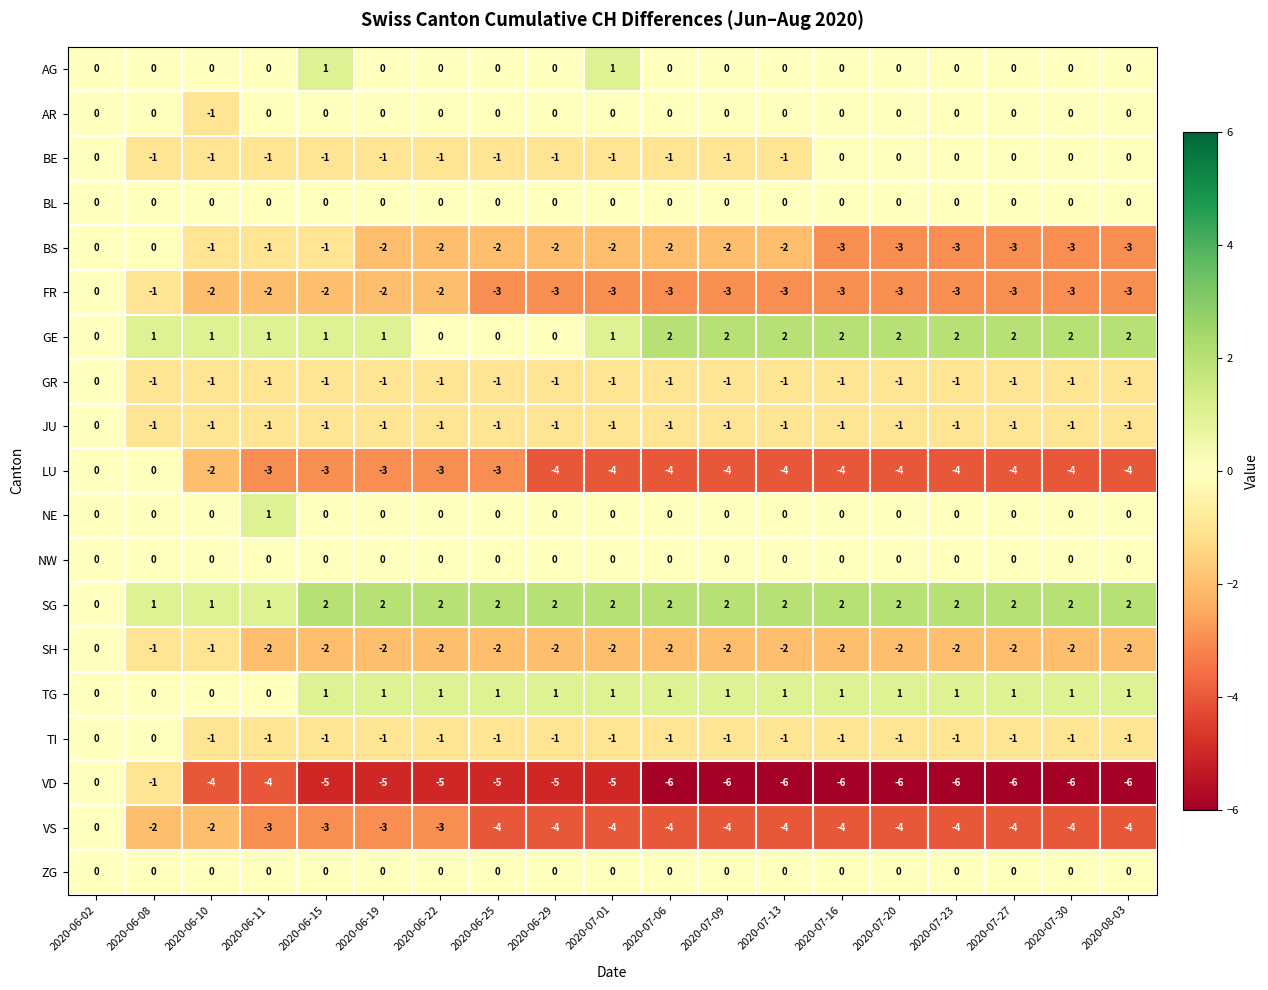

At which label is SH closest to -1?

2020-06-08